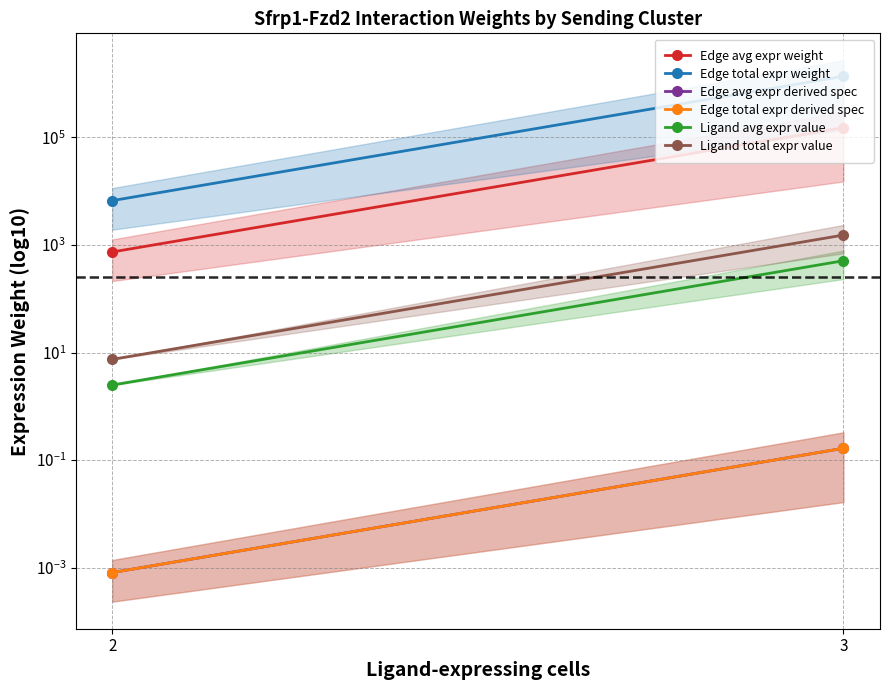

Which series changed the most between 2 and 3?

Edge total expr weight